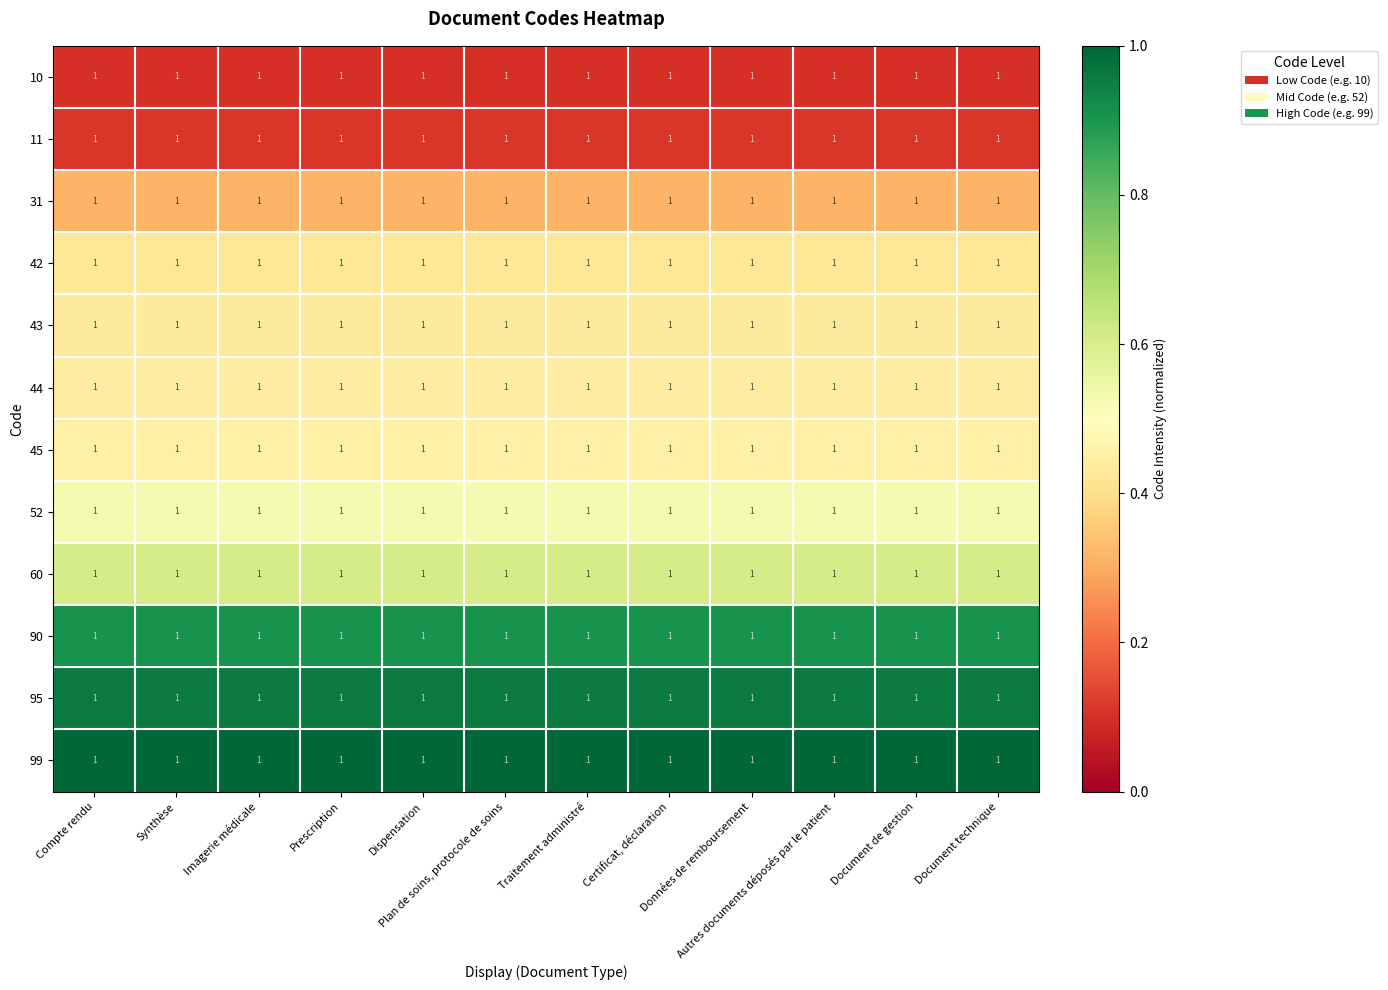

Count the number of categories in the chart.

12